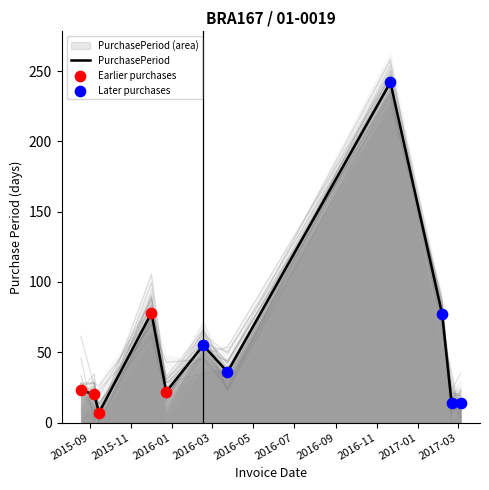

Which has a higher value, 2015-12-02 or 2017-03-06?

2015-12-02